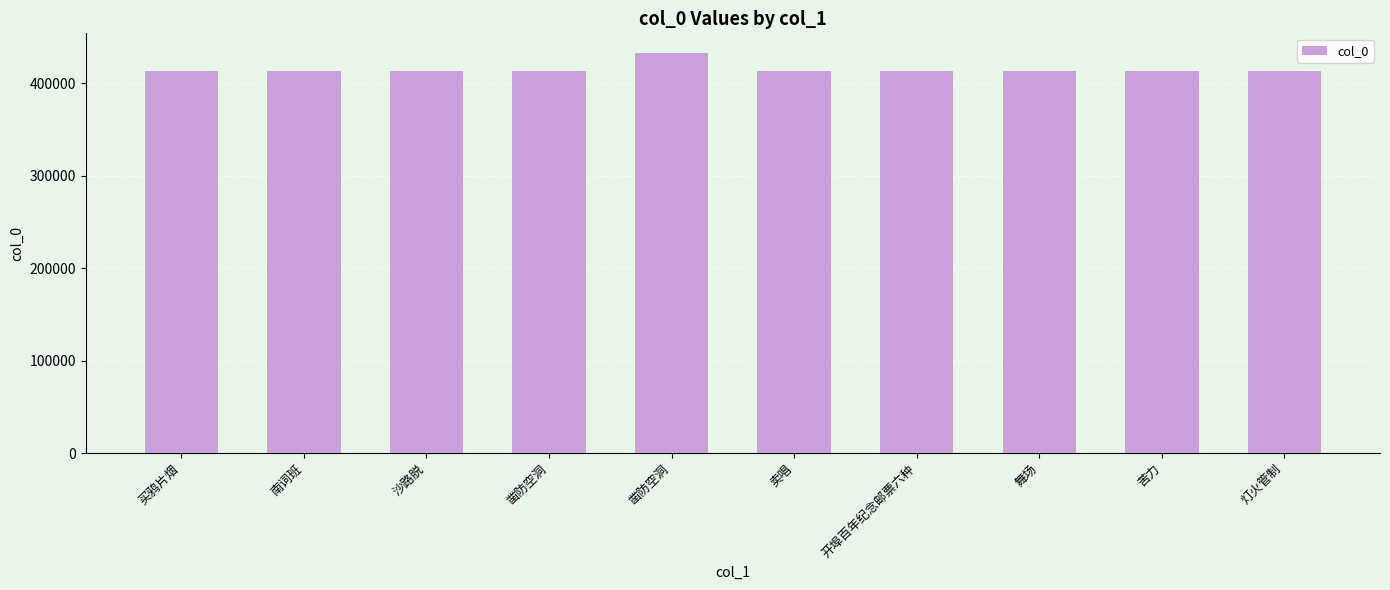

Reading left to right, transcribe all the data shown in this chart.

413059	413062	413065	413057	432092	413063	413064	413060	413061	413058